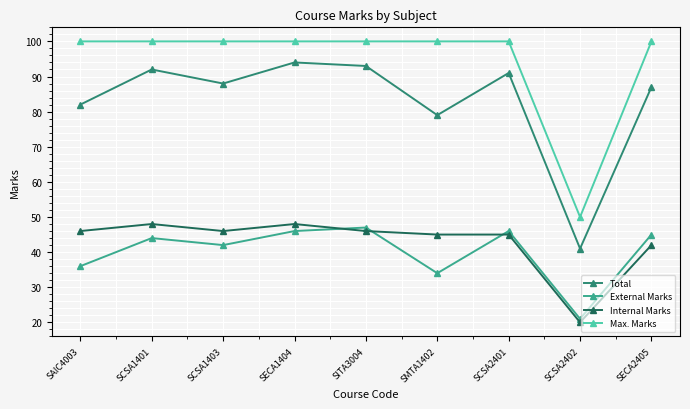

Which series changed the most between SCSA1401 and SCSA2402?

Total